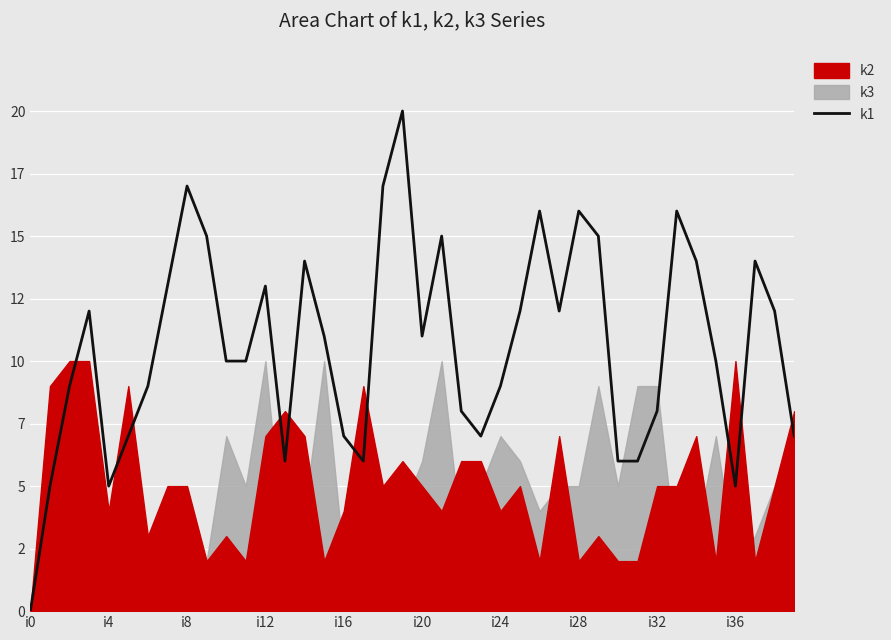

List the labels in order of value, smallest first.

i0, i4, i16, 36, 13, 17, 30, 31, i20, 16, 23, 39, 22, 32, i8, i24, 24, 10, 11, 35, 15, 20, i12, 25, 27, 38, i28, 12, 14, 34, 37, i36, 21, 29, 26, 28, 33, i32, 18, 19